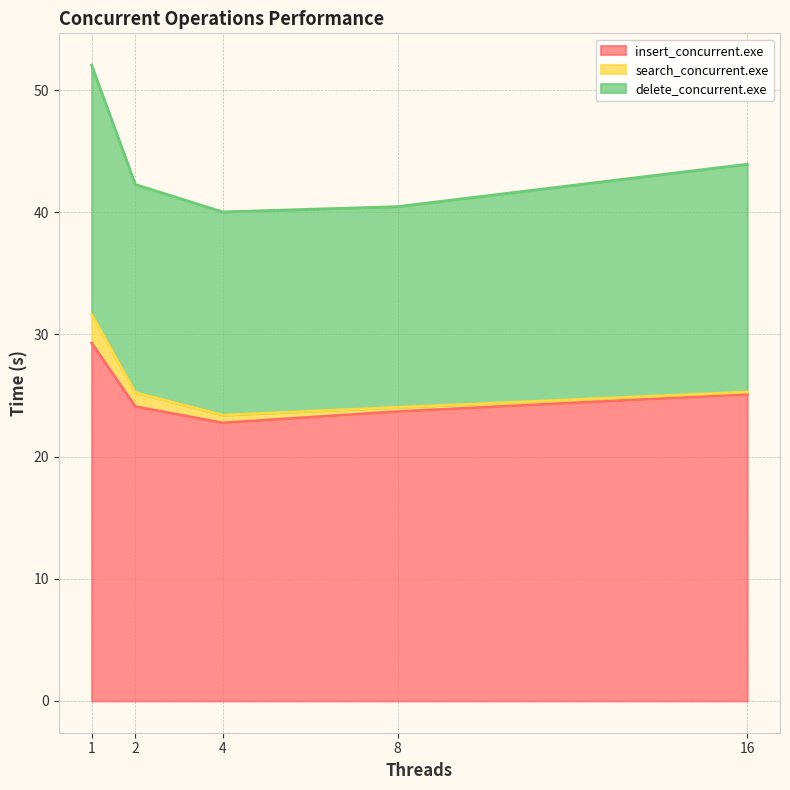

True or false: insert_concurrent.exe and delete_concurrent.exe intersect in this chart.

False